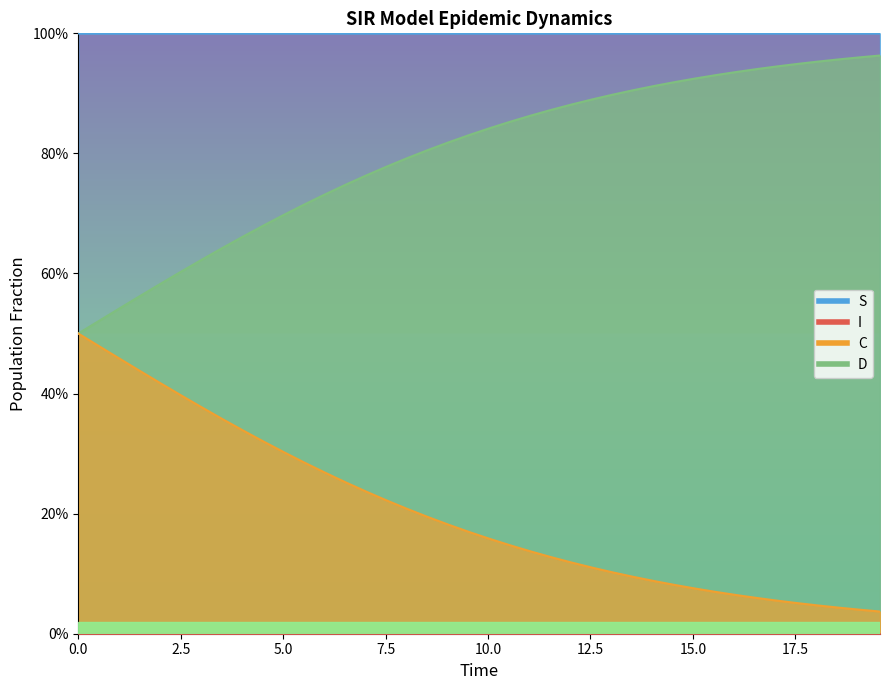

True or false: D has more than 1 interior local peaks.

False